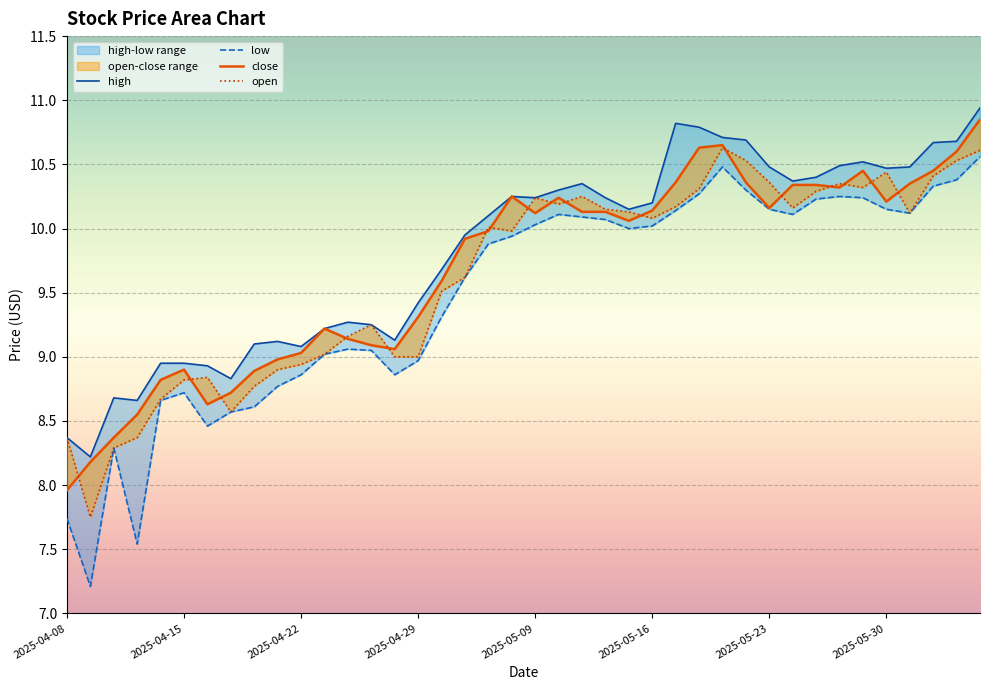

What is the lowest value of the close series?

8.0